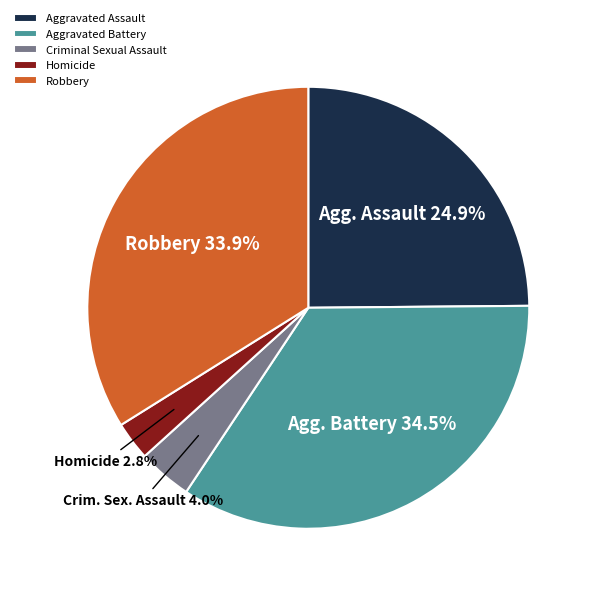

Is there a majority slice in this chart?

No